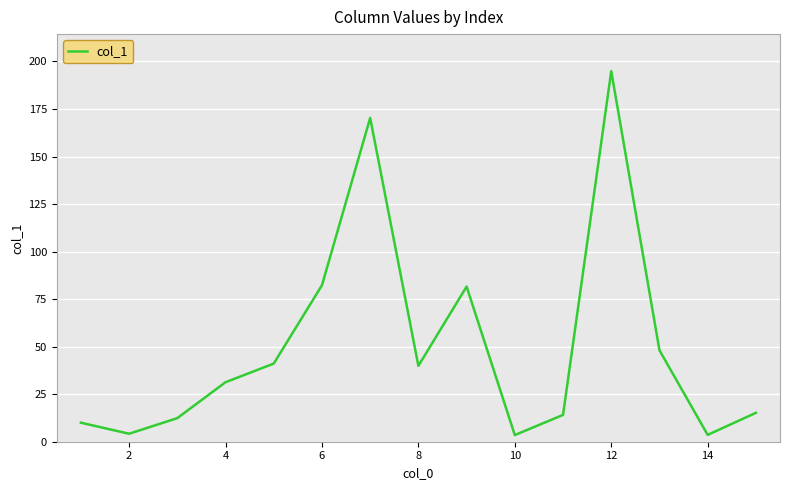

What is the difference between the maximum and minimum values?

191.4